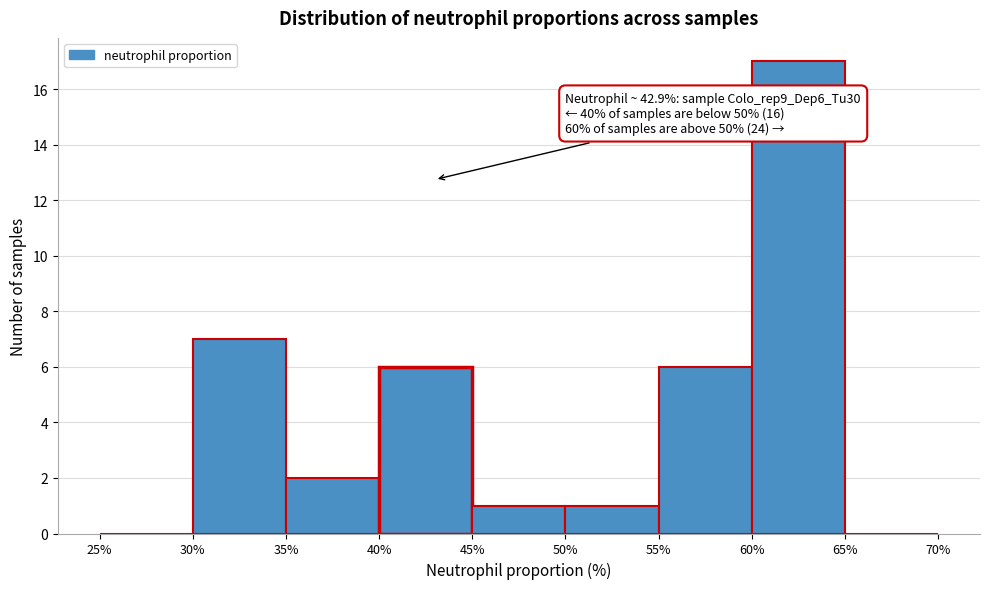

Over which range of the x-axis is the bar tallest?

60% to 65%